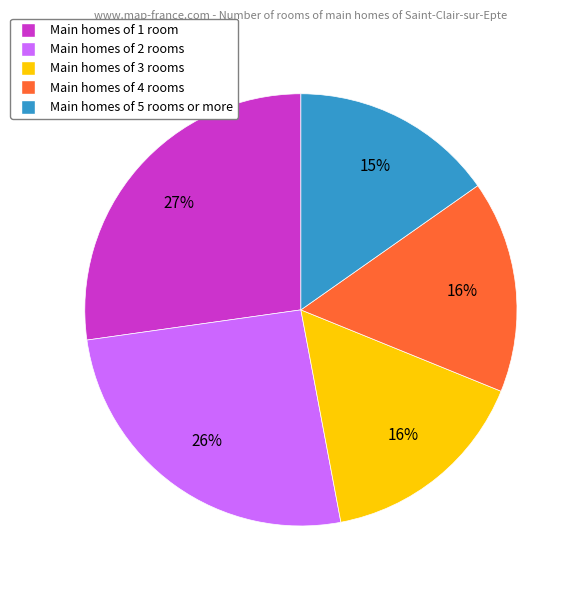

To the nearest percent, what is the average slice percentage?

20%